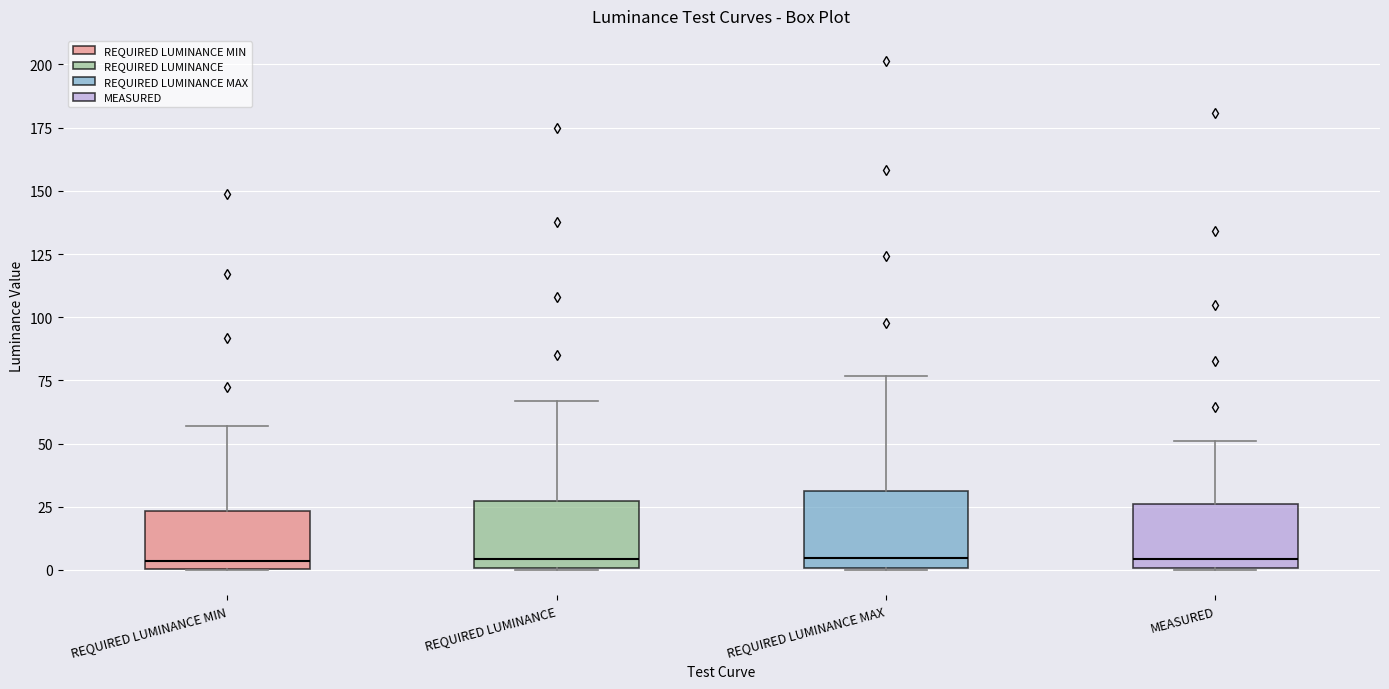

Reading left to right, transcribe this box plot: for each box, give where its median line is, the range the box spans, and where its two whiskers end, as read against the y-axis. The values are not printed on the chart, so give them approximately, as read against the axis.

REQUIRED LUMINANCE MIN: median 5, box 0 to 25, whiskers 0 to 55
REQUIRED LUMINANCE: median 5, box 0 to 25, whiskers 0 to 65
REQUIRED LUMINANCE MAX: median 5, box 0 to 30, whiskers 0 to 75
MEASURED: median 5, box 0 to 25, whiskers 0 to 50